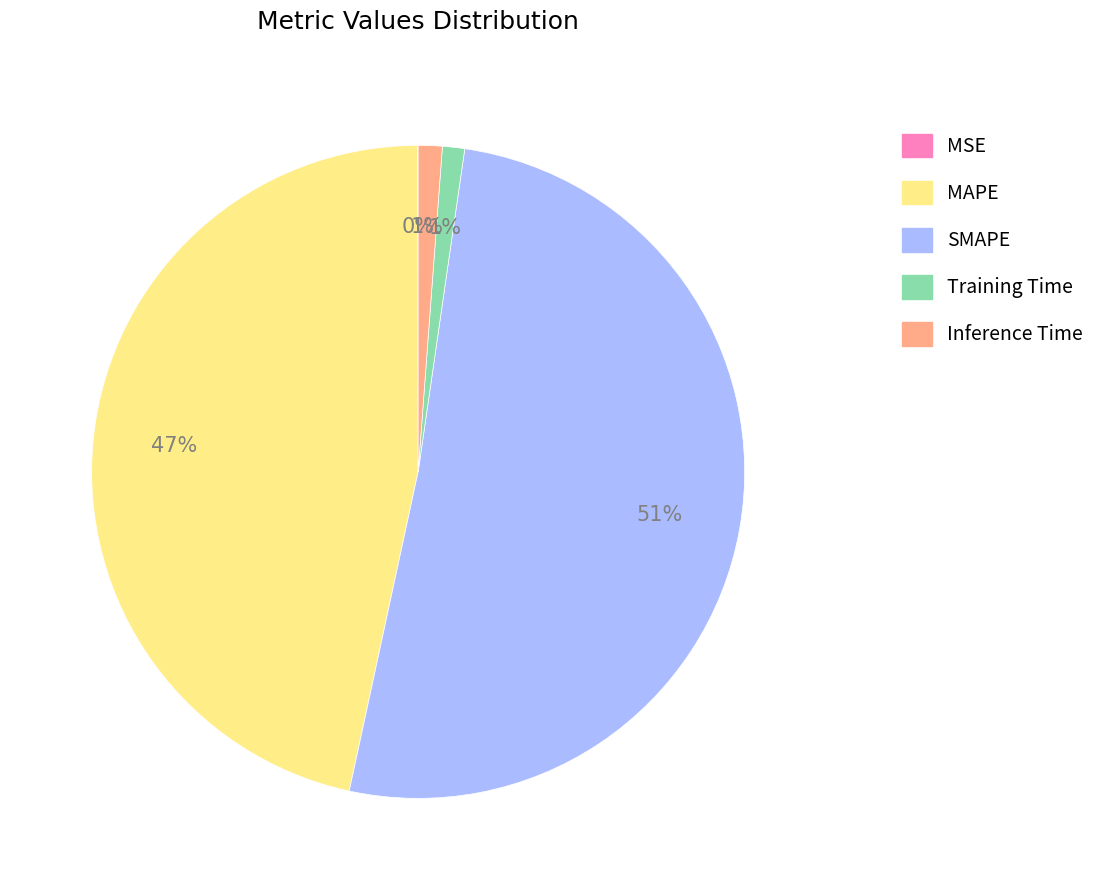

To the nearest percent, what portion does Inference Time represent?

1%